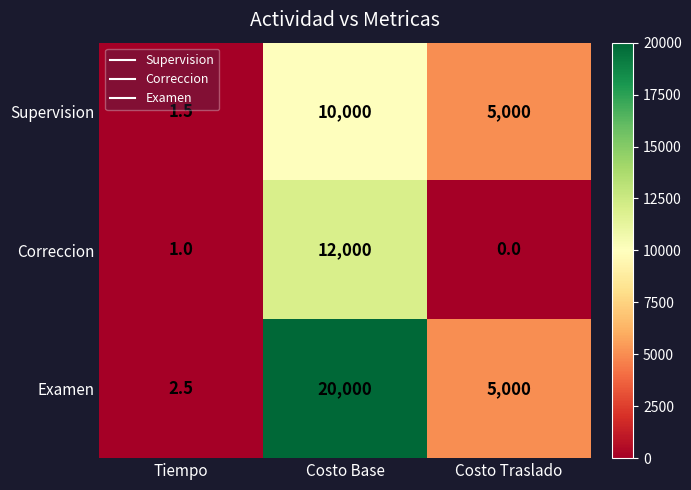

How many series are shown in this chart?

3